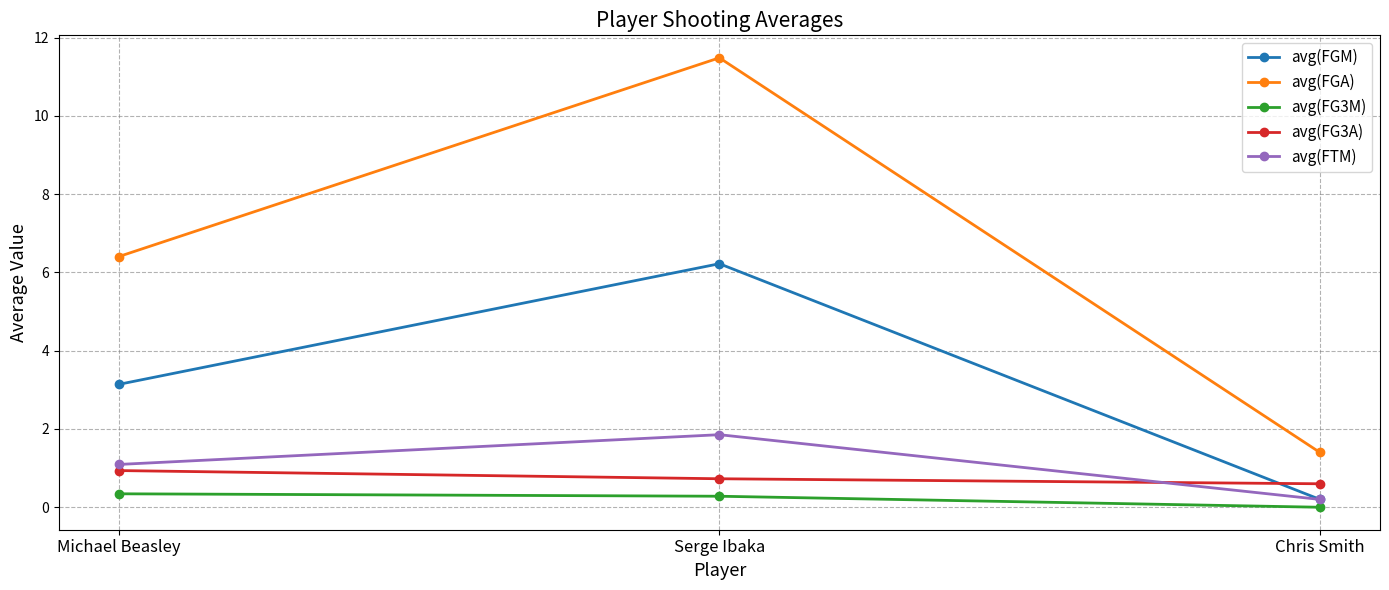

What is the difference between the maximum and minimum values in the avg(FG3M) series?

0.3